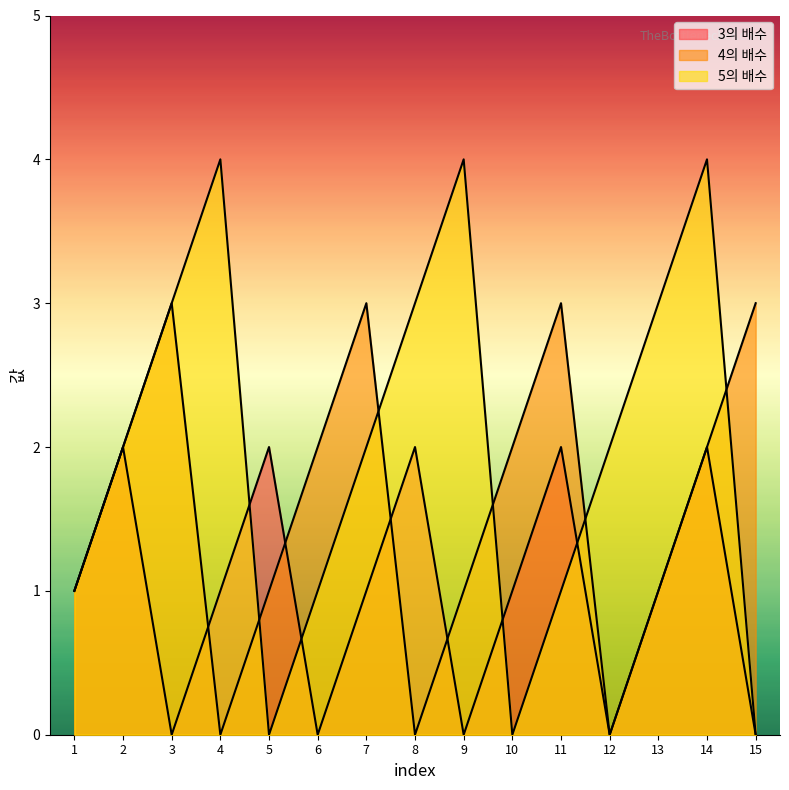

Reading left to right, list all the values displayed in this chart.

3의 배수: 1	2	0	1	2	0	1	2	0	1	2	0	1	2	0
4의 배수: 1	2	3	0	1	2	3	0	1	2	3	0	1	2	3
5의 배수: 1	2	3	4	0	1	2	3	4	0	1	2	3	4	0